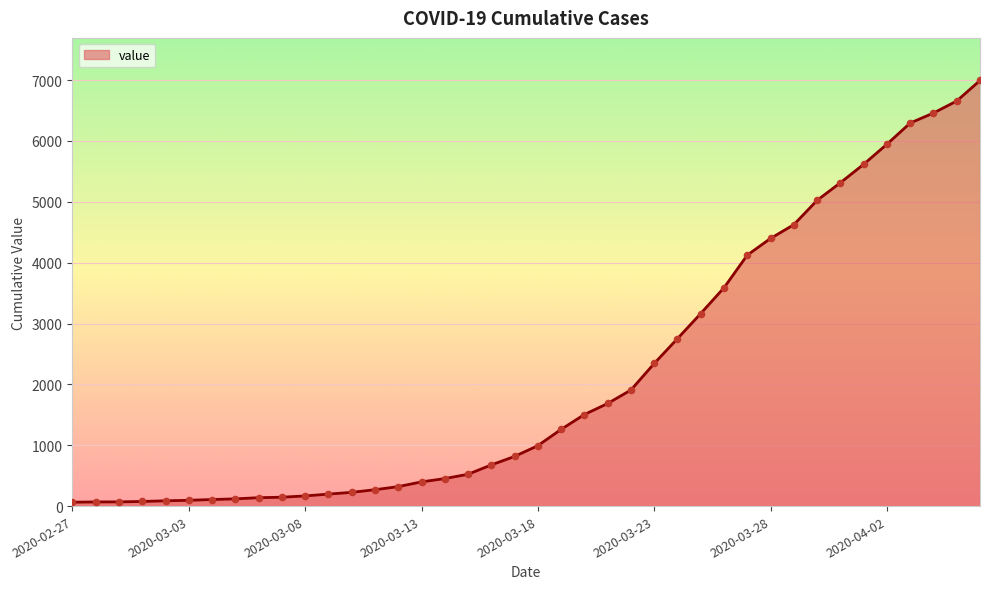

What is the difference between the maximum and minimum values?

6931